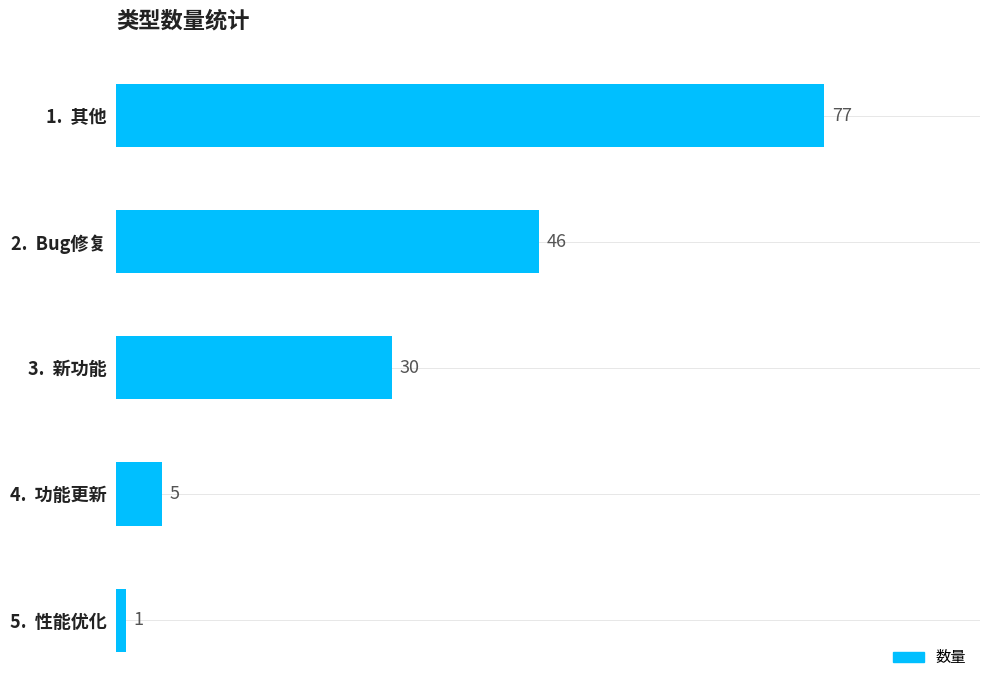

Between 3.  新功能 and 4.  功能更新, which is larger?

3.  新功能